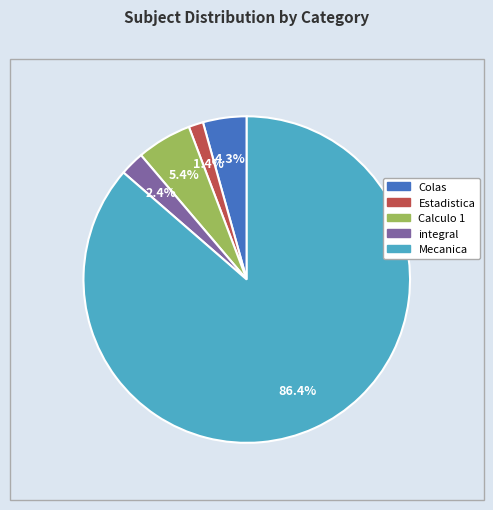

Which category has the smallest portion of the pie?

Estadistica